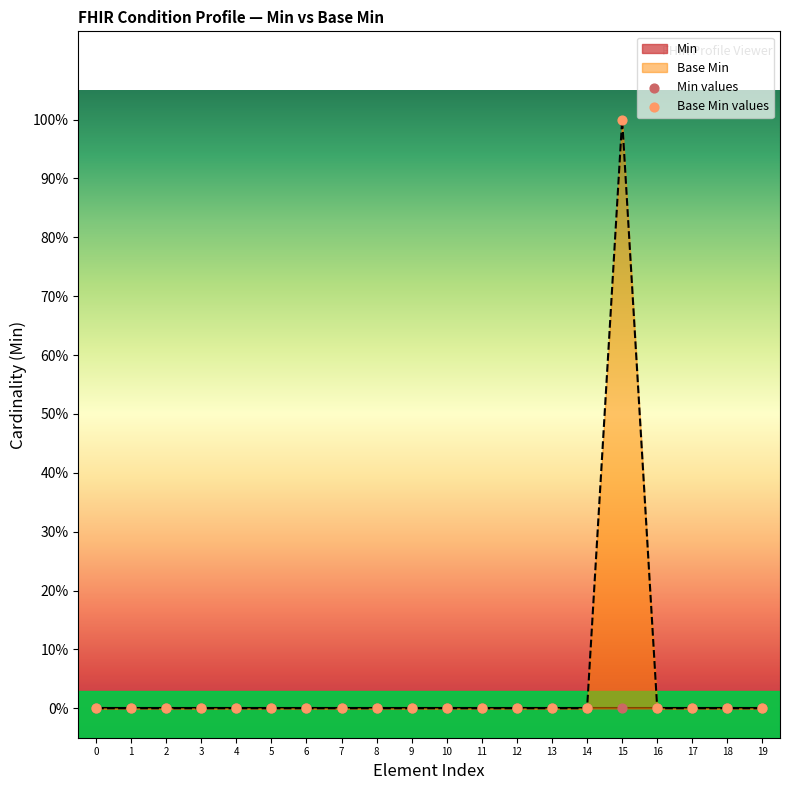

Is the value of Min values at 1 greater than the value of Base Min values at 9?

No